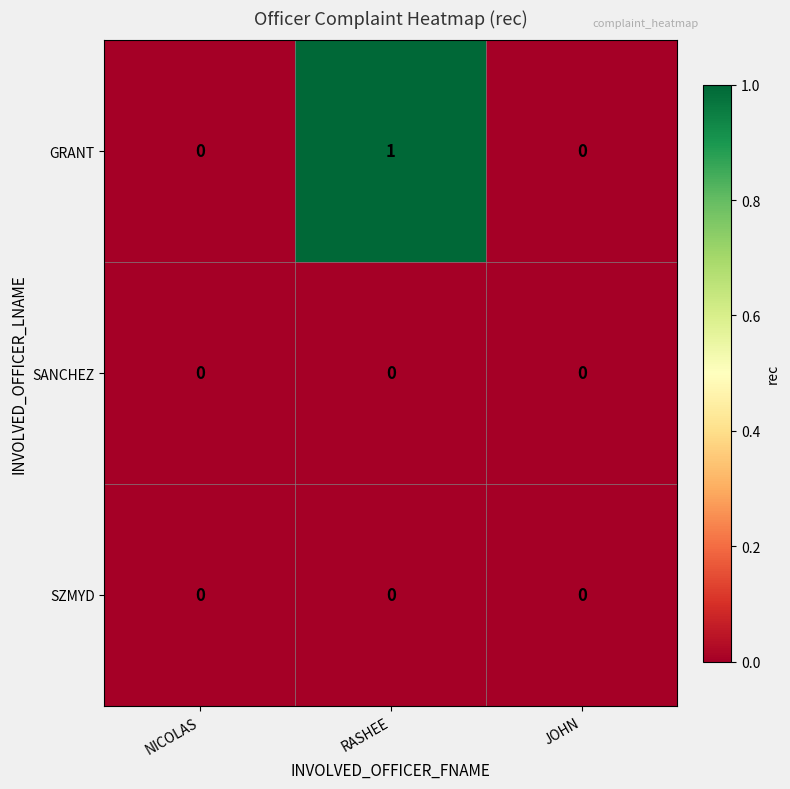

Reading left to right, what are all the values shown in this chart?

GRANT: 0	1	0
SANCHEZ: 0	0	0
SZMYD: 0	0	0